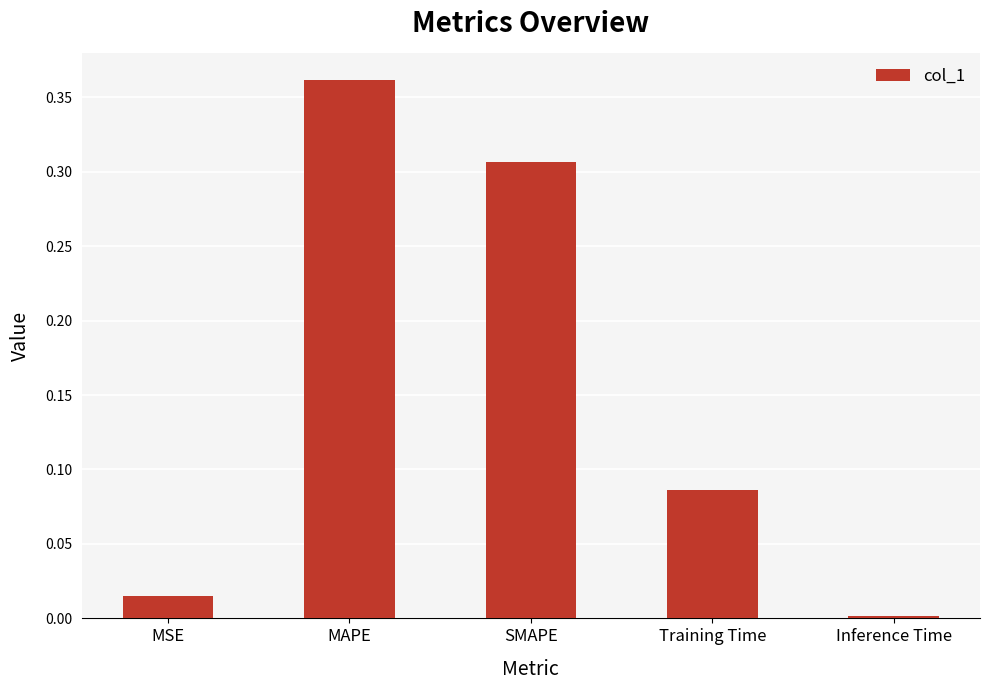

The chart shows a value of 0.1 at SMAPE. True or false?

False